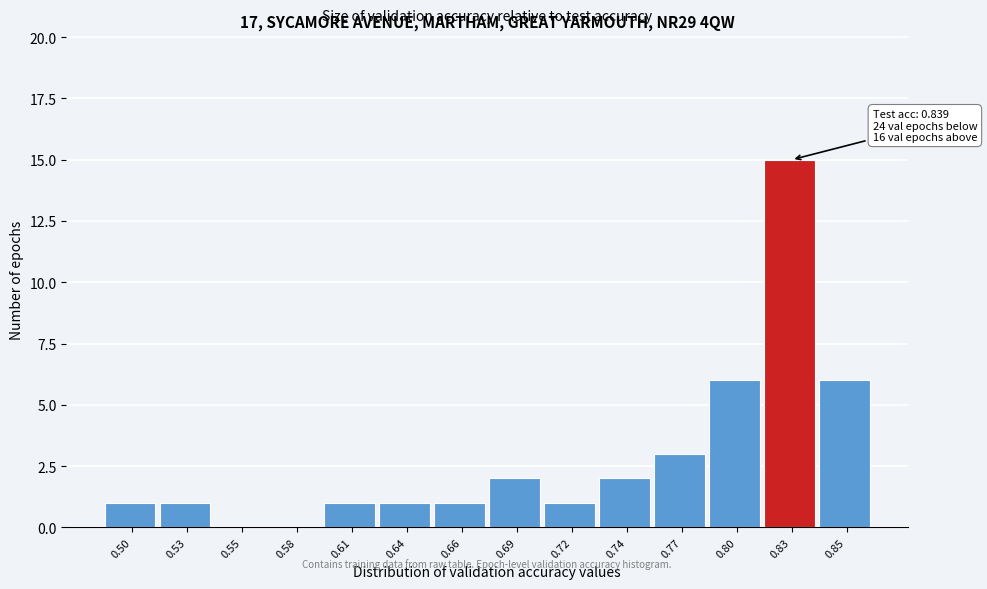

Reading left to right, extract all data points from this chart.

0.50=1	0.53=1	0.55=0	0.58=0	0.61=1	0.64=1	0.66=1	0.69=2	0.72=1	0.74=2	0.77=3	0.80=6	0.83=15	0.85=6